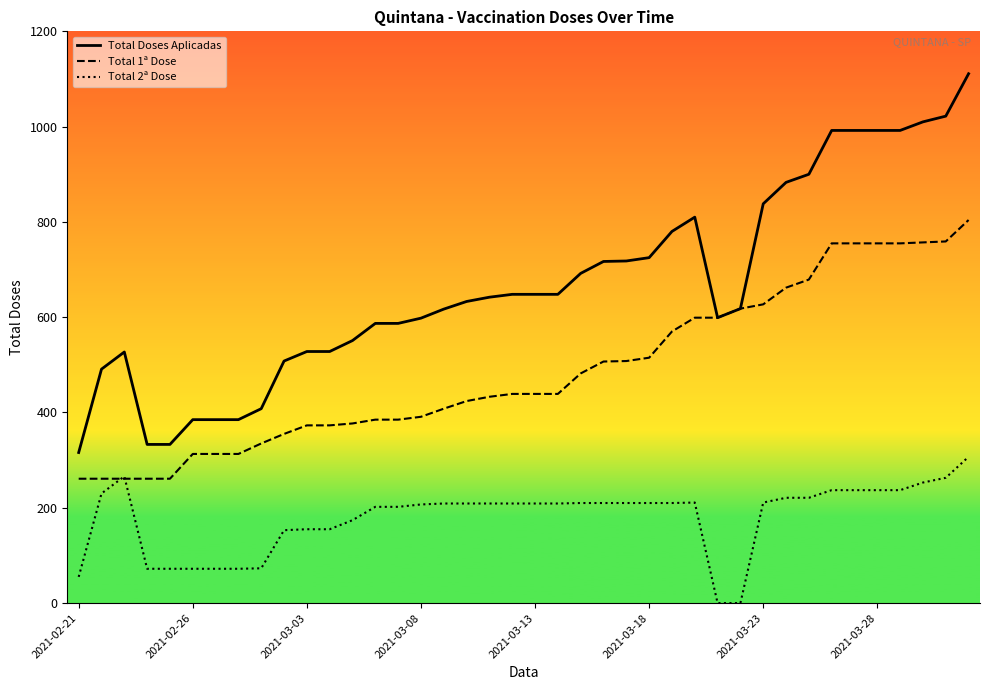

Is this an area chart (filled region under the line)?

No